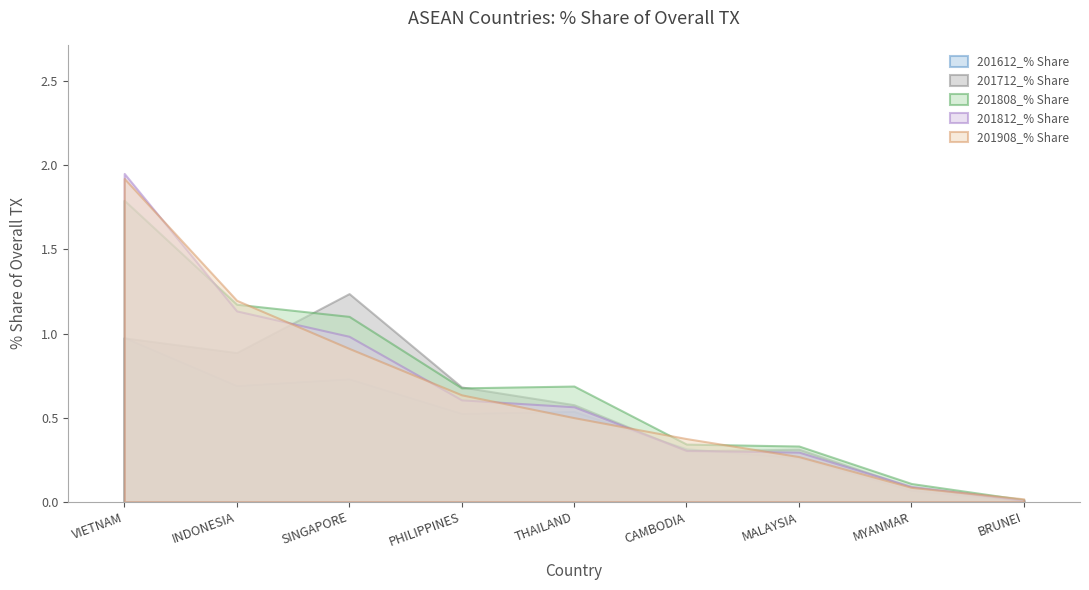

True or false: 201612_% Share and 201908_% Share intersect in this chart.

True